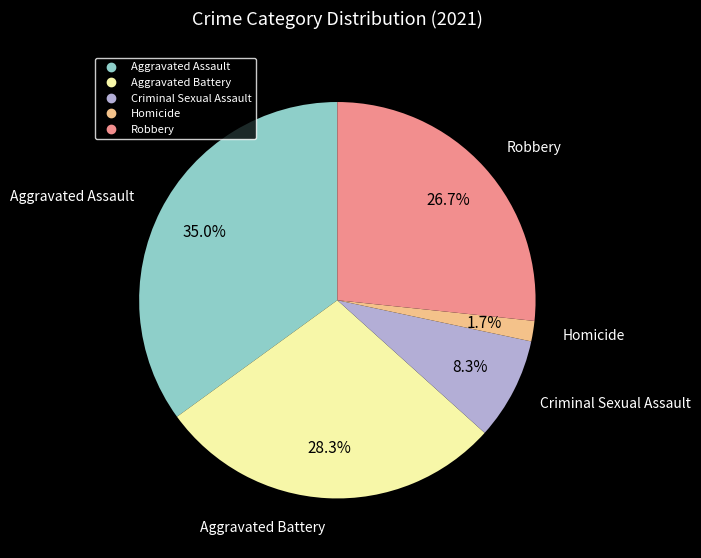

What is the largest slice in the pie chart?

Aggravated Assault